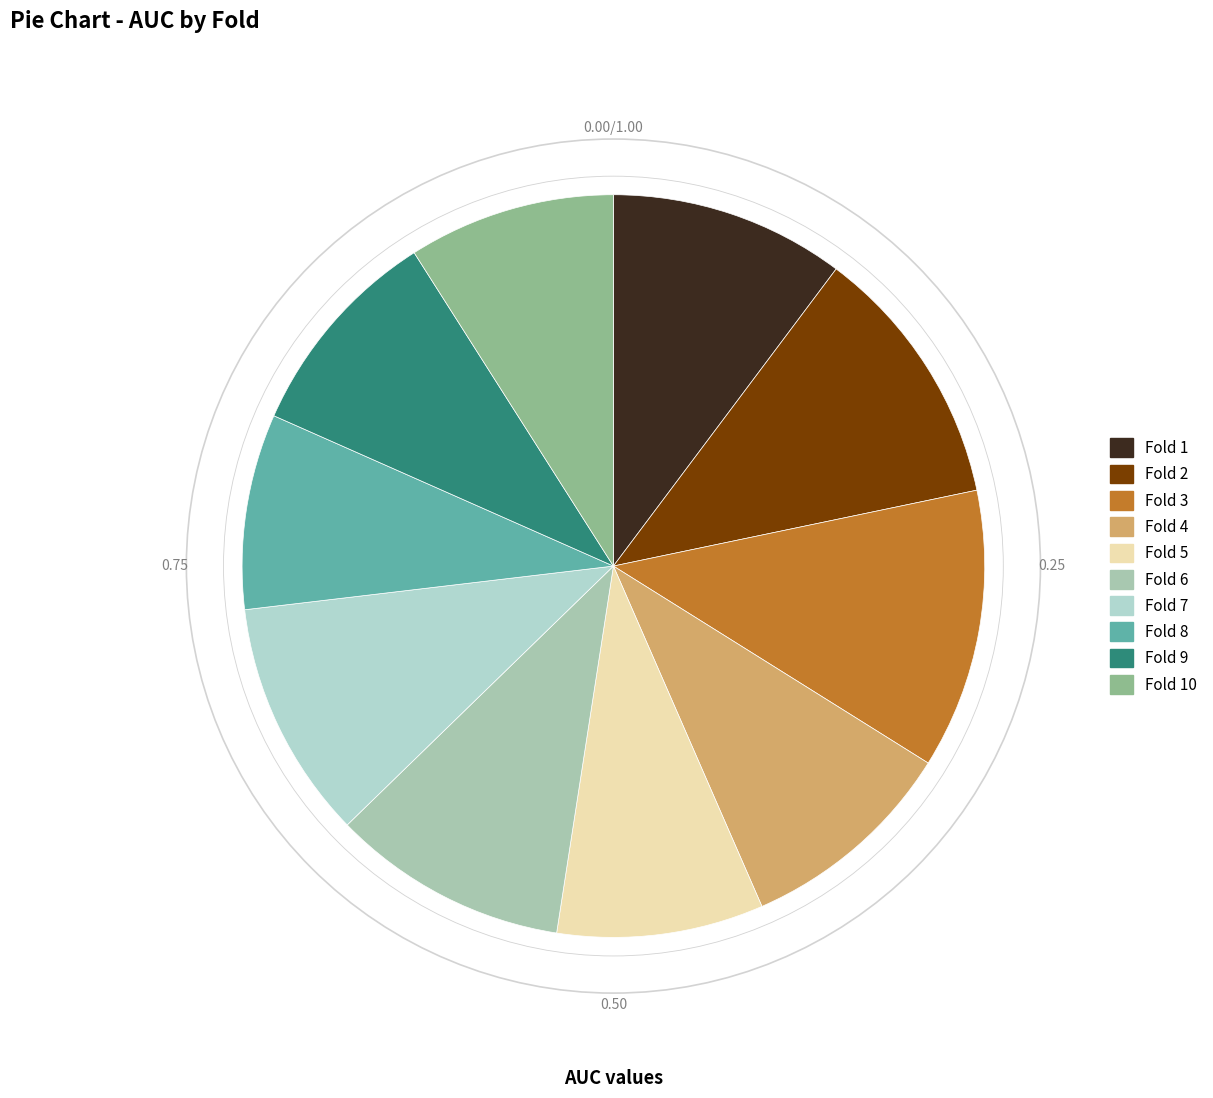

Does any single category account for the majority?

No